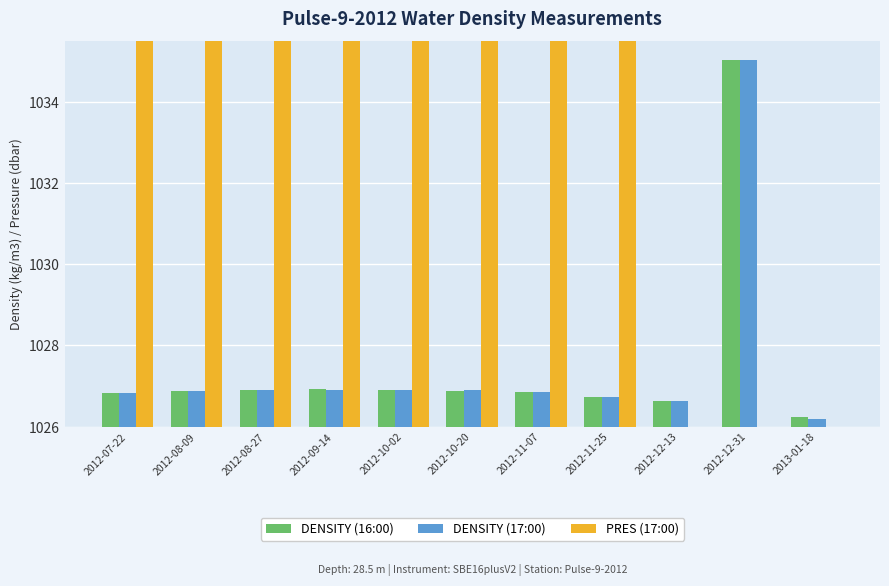

At how many categories does at least one series exceed 14504?

8